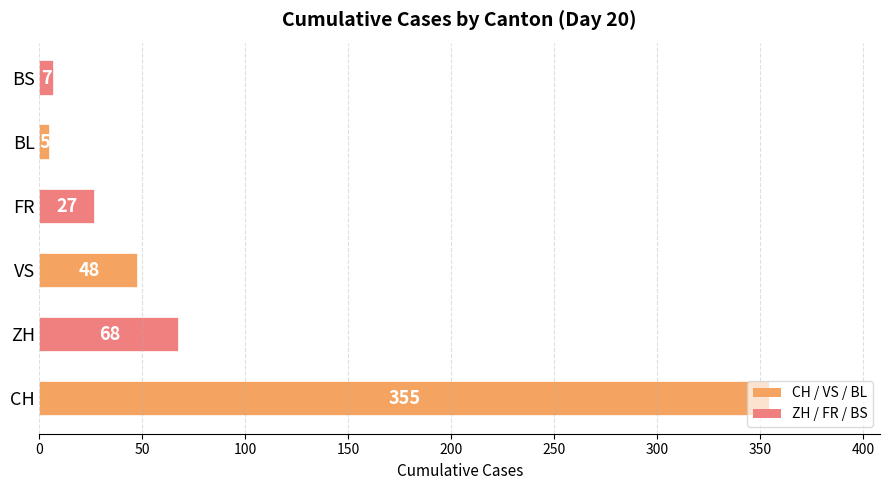

How many bars are there in total?

6